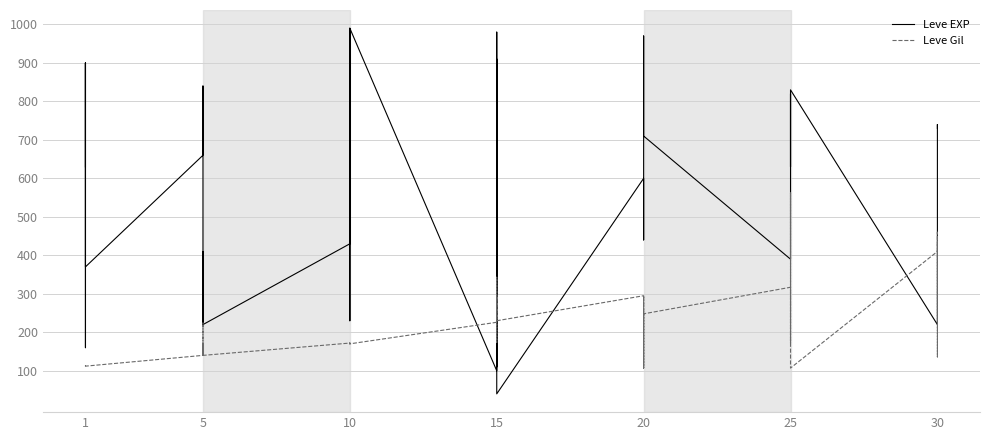

Is this an area chart (filled region under the line)?

No